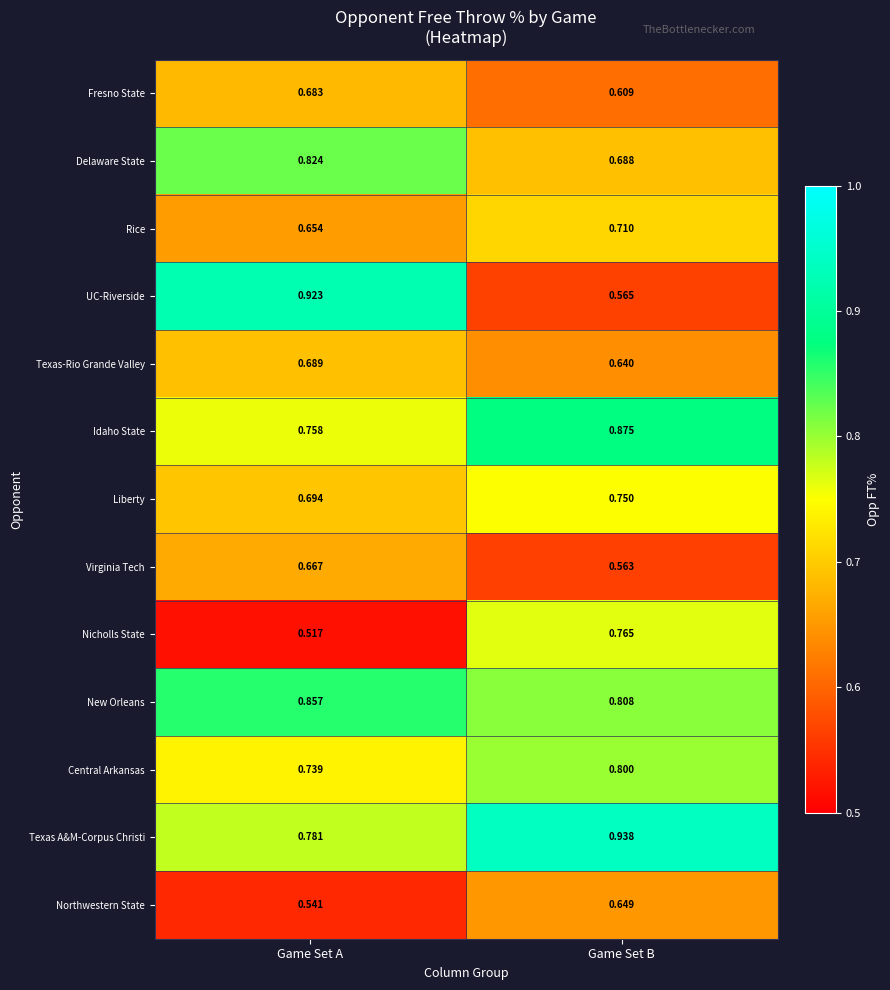

Which series has the widest spread of values?

UC-Riverside